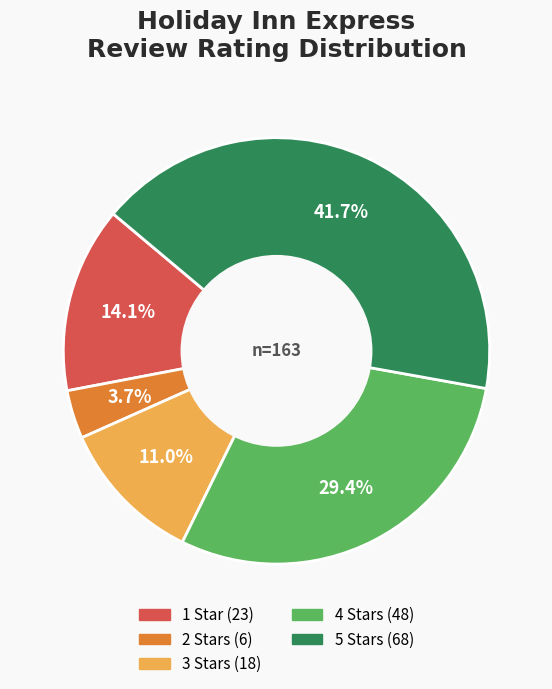

To the nearest percent, what is the average slice percentage?

20%